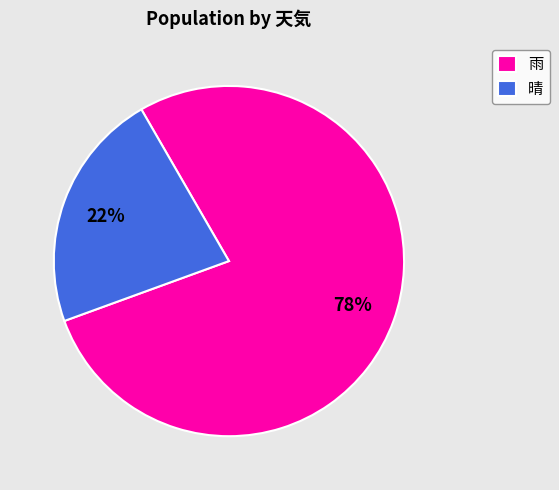

To the nearest percent, what percentage of the pie is 晴?

22%